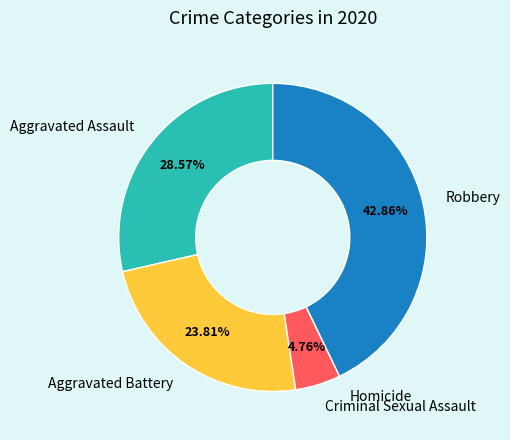

Is the sum of Robbery and Aggravated Battery greater than half?

Yes